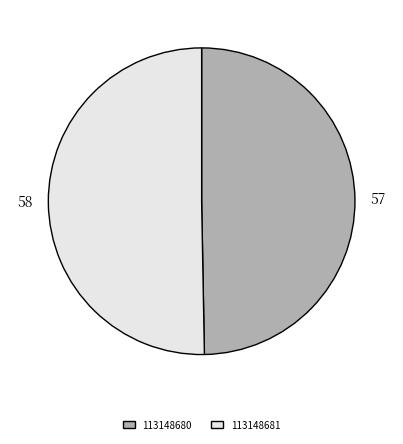

What is the smallest slice in the pie chart?

113148680